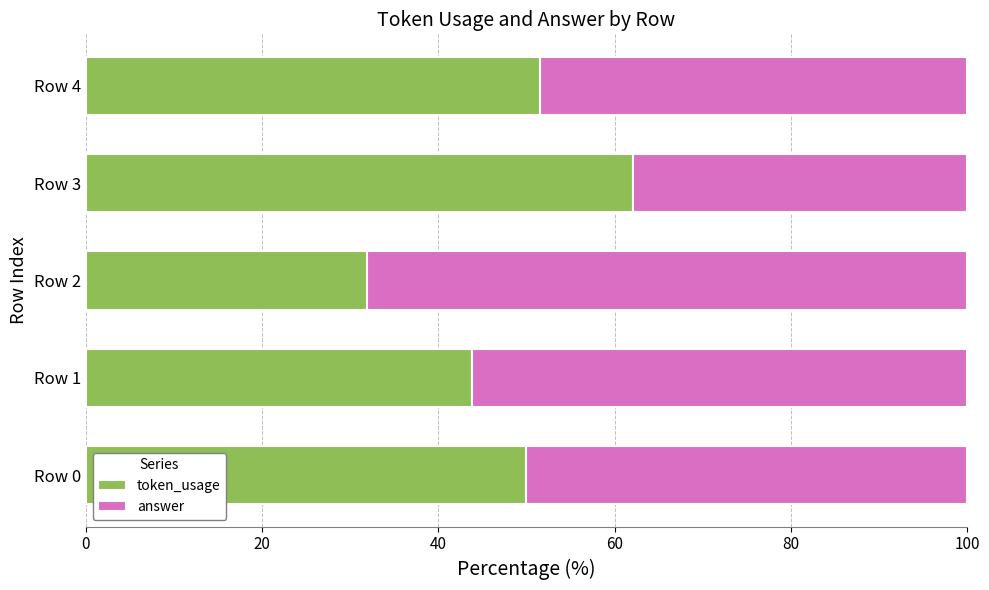

What is the total value across all series at Row 4?

100.0